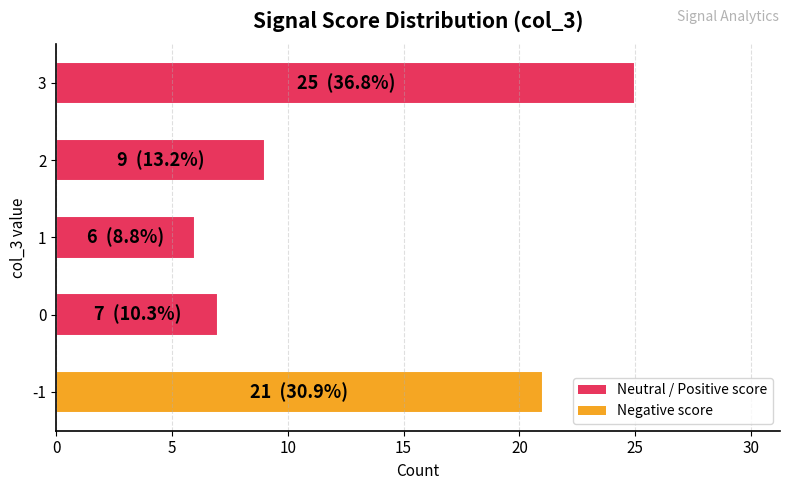

List the labels in order of value, largest first.

3, -1, 2, 0, 1